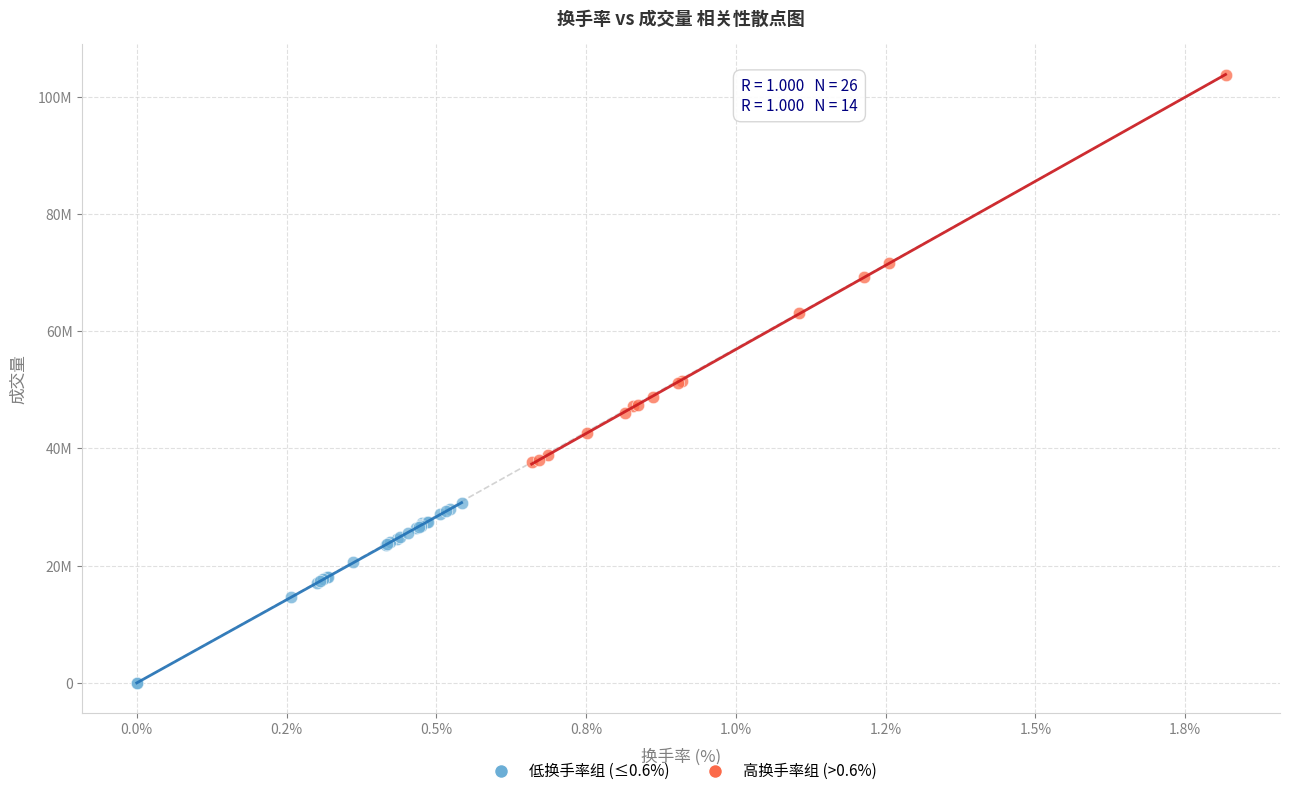

What are all the series names shown in the legend?

低换手率组 (≤0.6%), 高换手率组 (>0.6%)